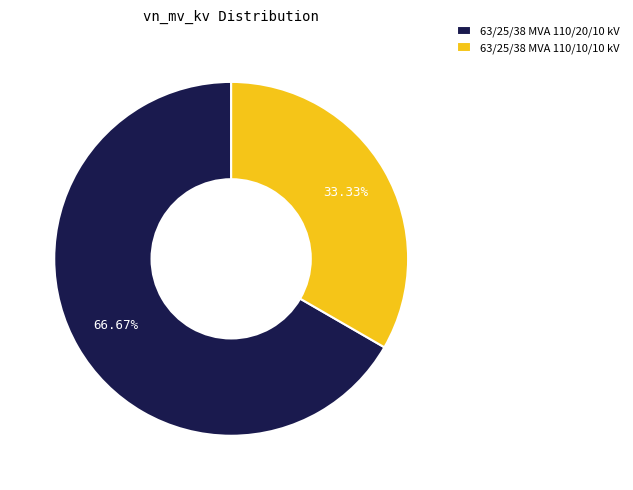

What is the majority slice?

63/25/38 MVA 110/20/10 kV